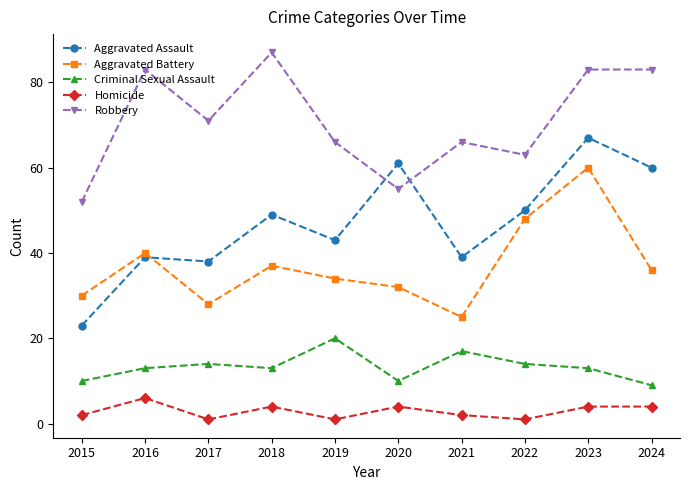

Reading left to right, what are all the values shown in this chart?

Aggravated Assault: 23	39	38	49	43	61	39	50	67	60
Aggravated Battery: 30	40	28	37	34	32	25	48	60	36
Criminal Sexual Assault: 10	13	14	13	20	10	17	14	13	9
Homicide: 2	6	1	4	1	4	2	1	4	4
Robbery: 52	83	71	87	66	55	66	63	83	83